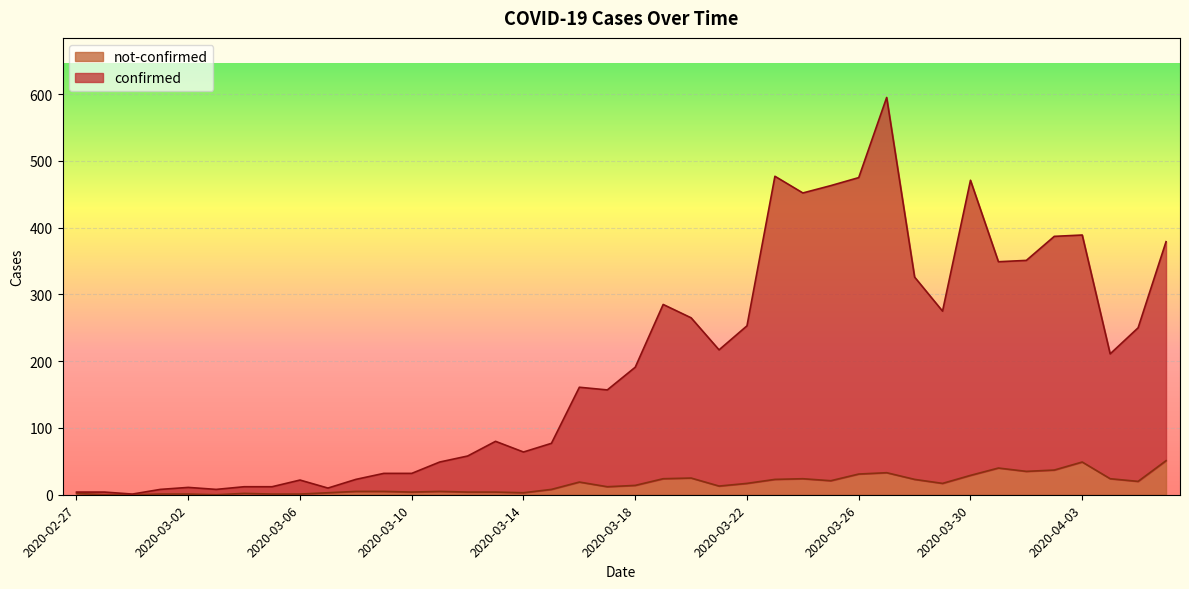

What are all the series names shown in the legend?

not-confirmed, confirmed